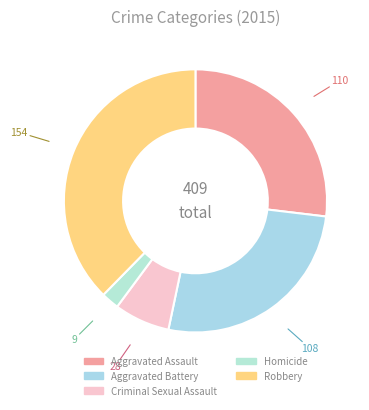

What percentage is the Criminal Sexual Assault slice, to the nearest percent?

7%